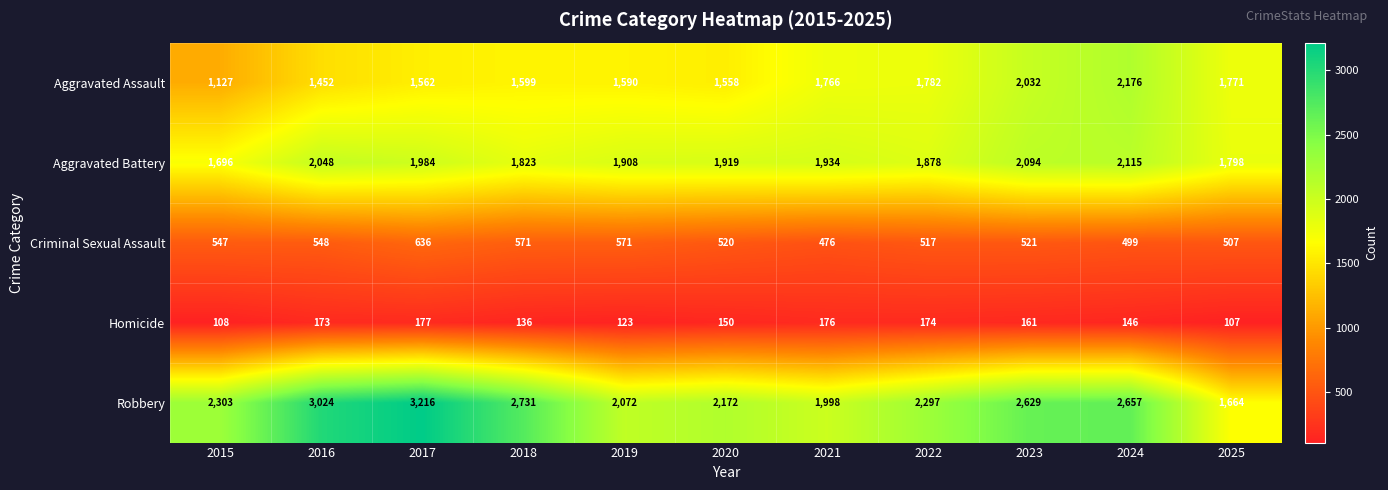

What is the difference between the highest and lowest values at 2017?

3039